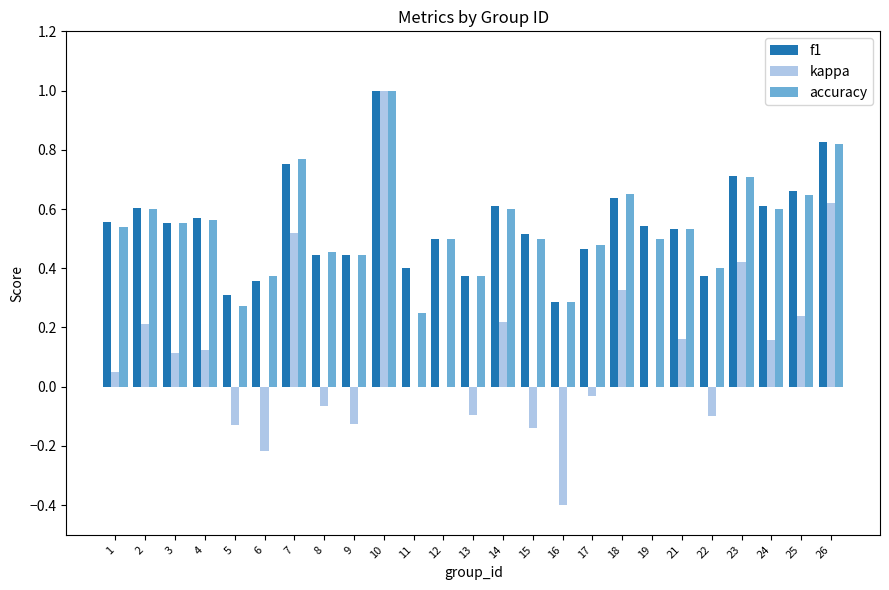

Which label corresponds to the largest value in the chart?

10